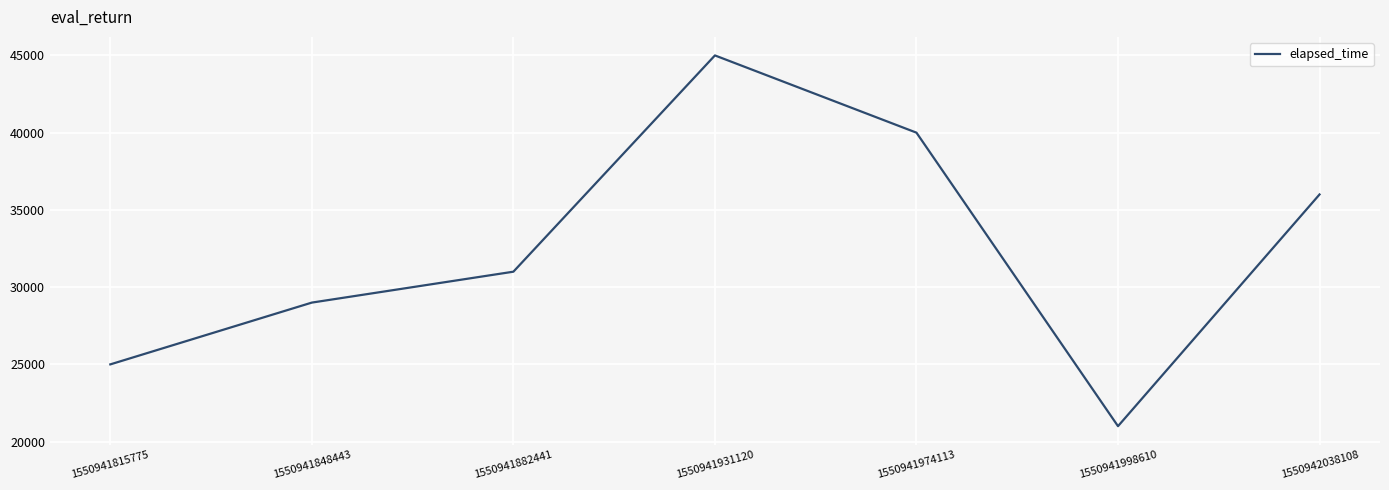

At which label is the value closest to 33000?

1550941882441